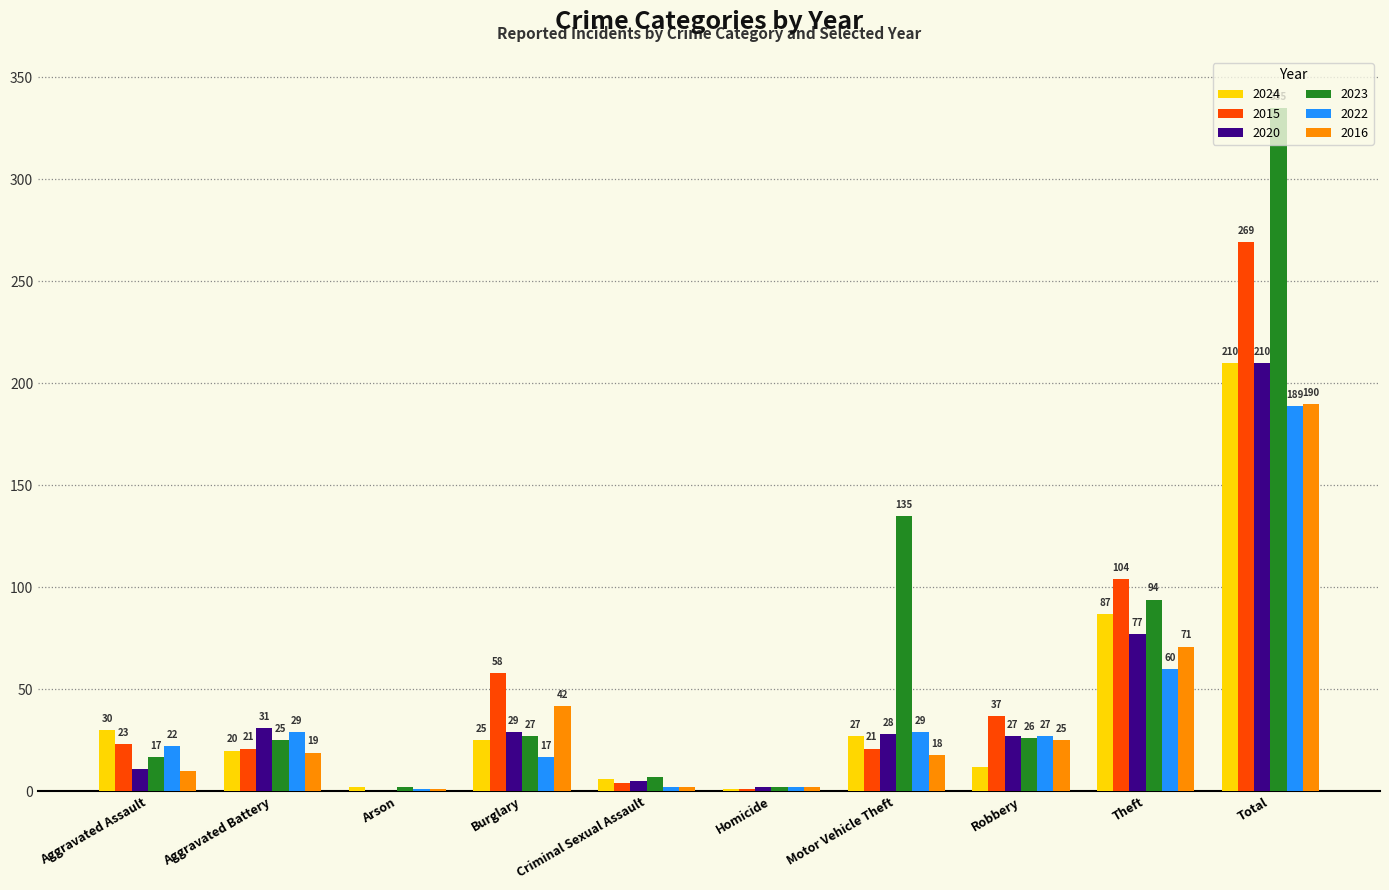

The 2015 series shows 21 at Aggravated Battery. True or false?

True